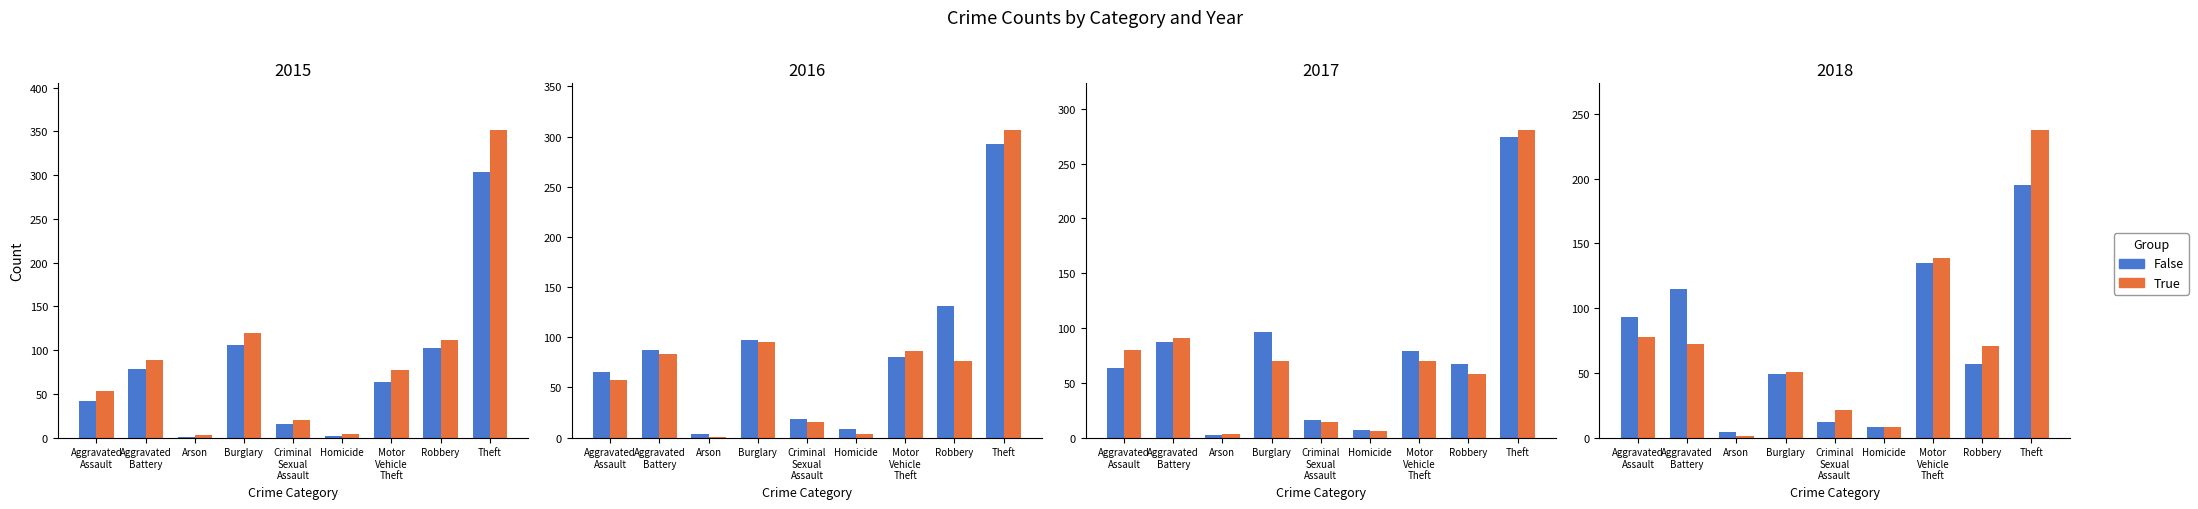

What is the difference between the False values at Theft and Robbery?

138